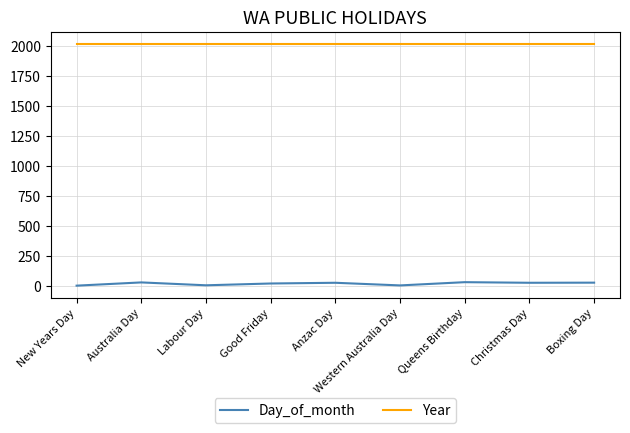

True or false: Year and Day_of_month intersect in this chart.

False